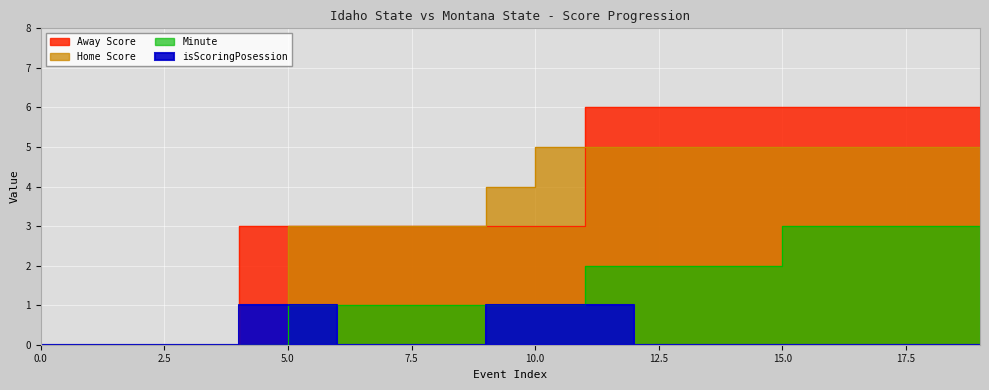

What is the total value across all series at 14?

13